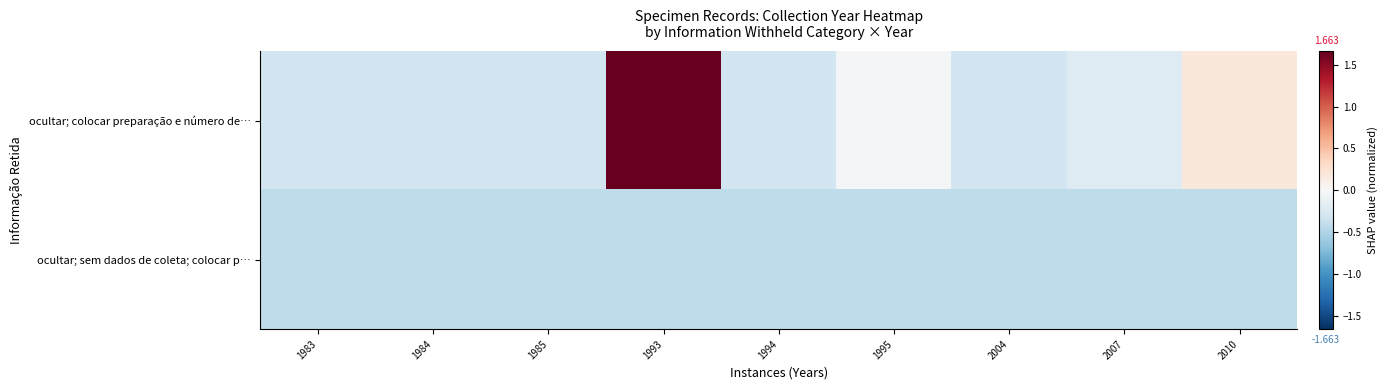

List the series in order of their overall mean, lowest first.

ocultar; sem dados de coleta; colocar p…, ocultar; colocar preparação e número de…